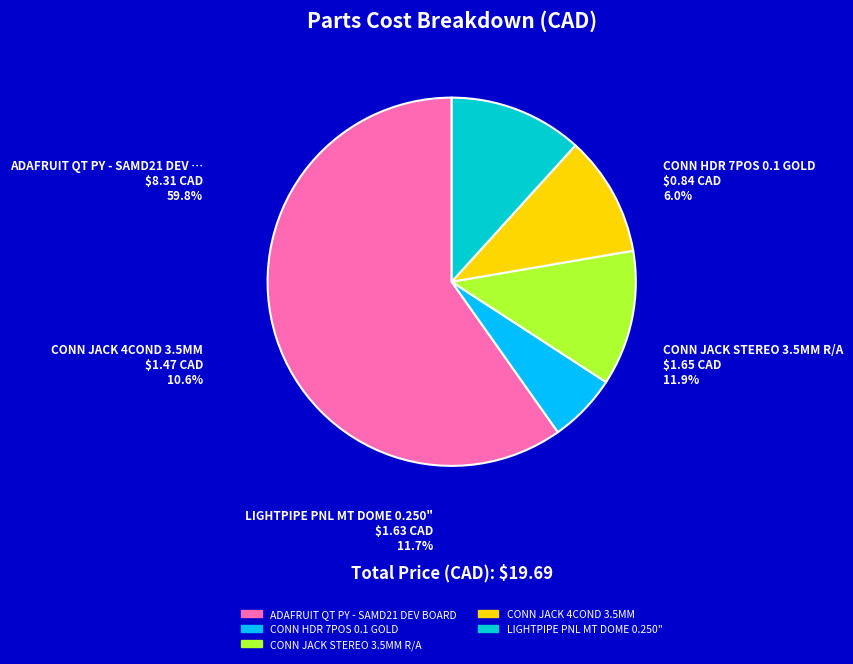

Approximately how many times larger is the value at CONN HDR 7POS 0.1 GOLD compared to CONN JACK STEREO 3.5MM R/A?

0.5